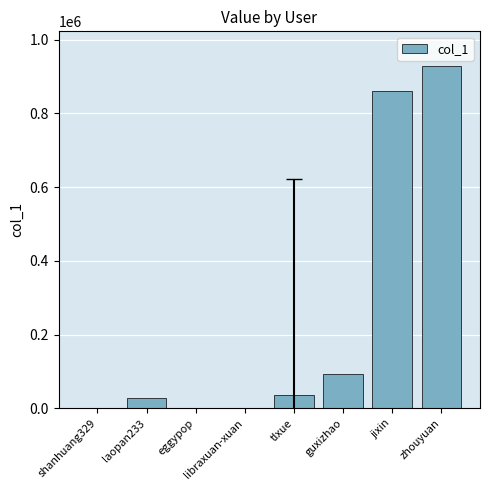

True or false: the data shows 929823 at zhouyuan.

True